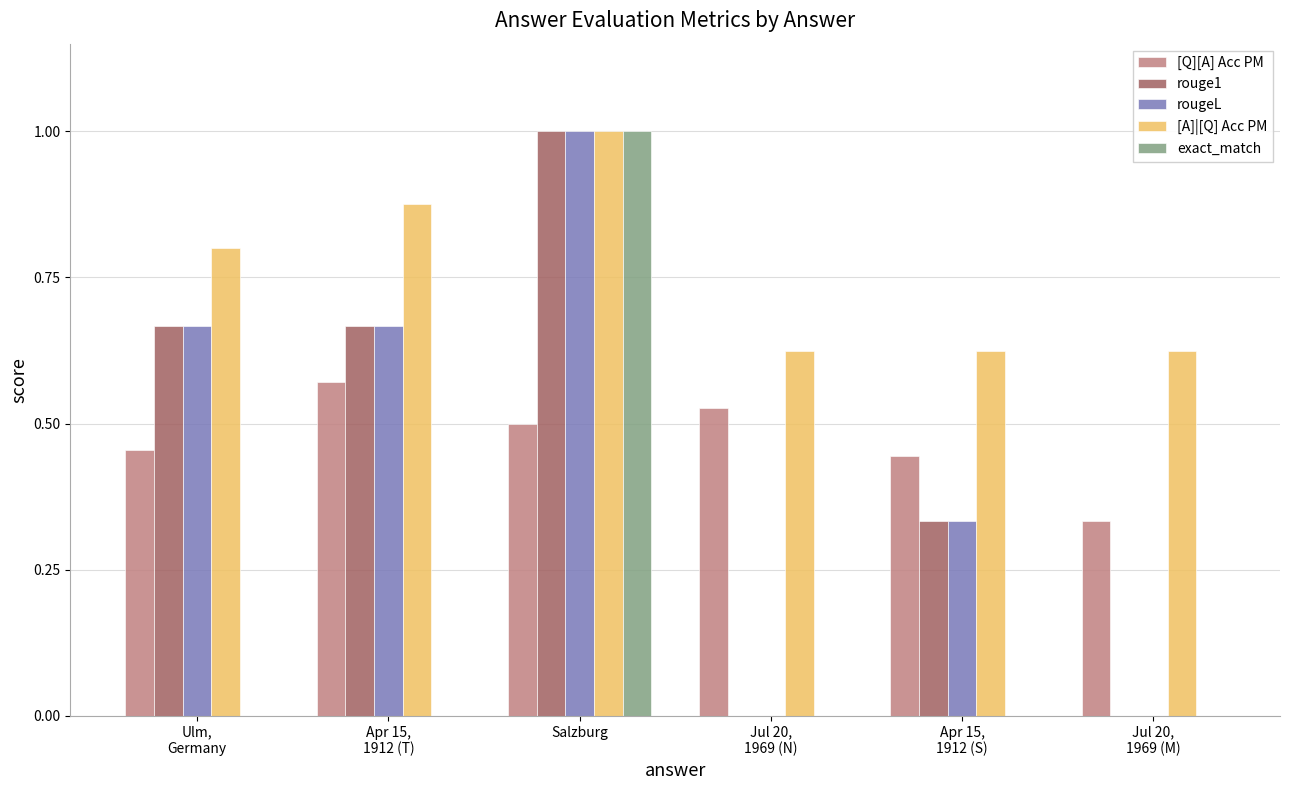

How many groups of bars are there?

6